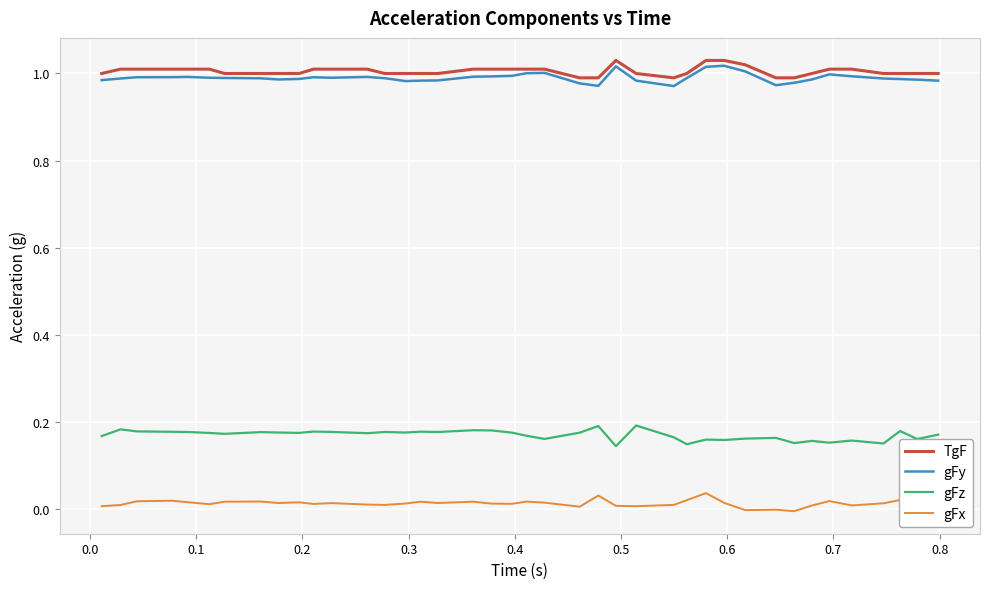

True or false: gFx and TgF cross at least once.

False